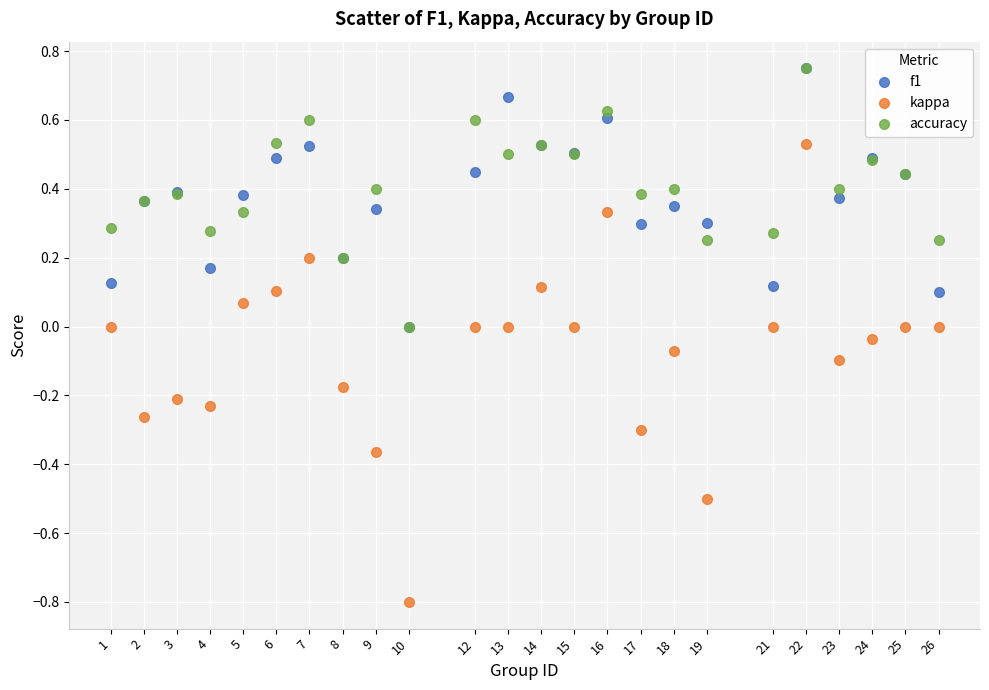

Which series has the widest spread of Y values?

kappa